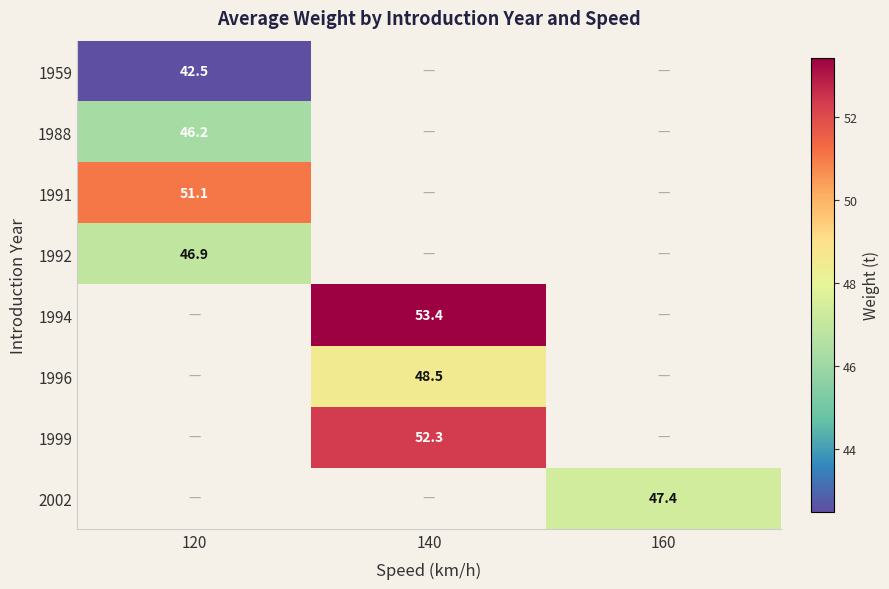

Is the value of 1991 at 120 greater than the value of 1996 at 140?

Yes